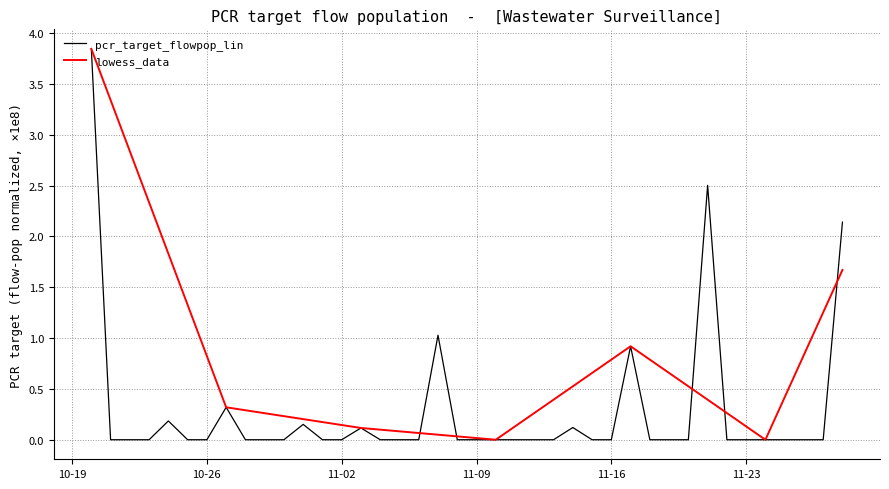

Which series has the largest total across all categories?

lowess_data